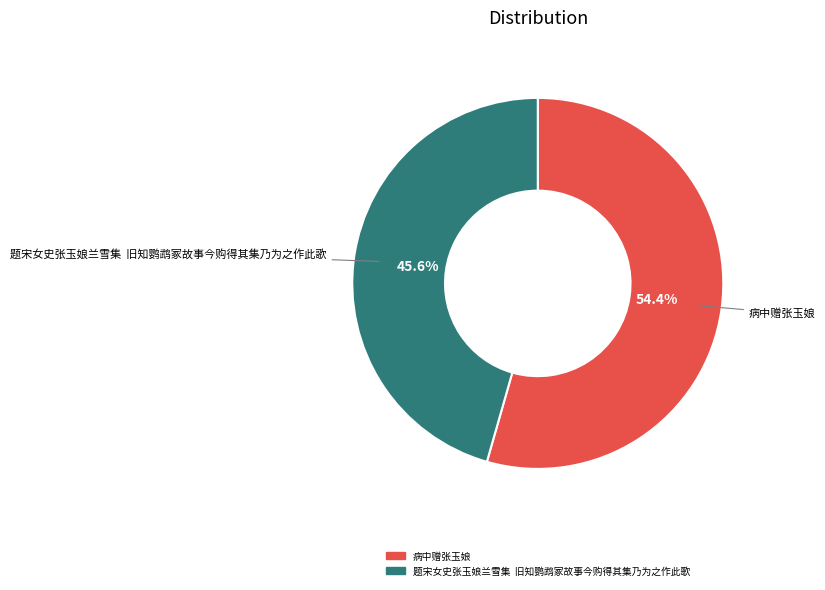

How many slices are in this pie chart?

2